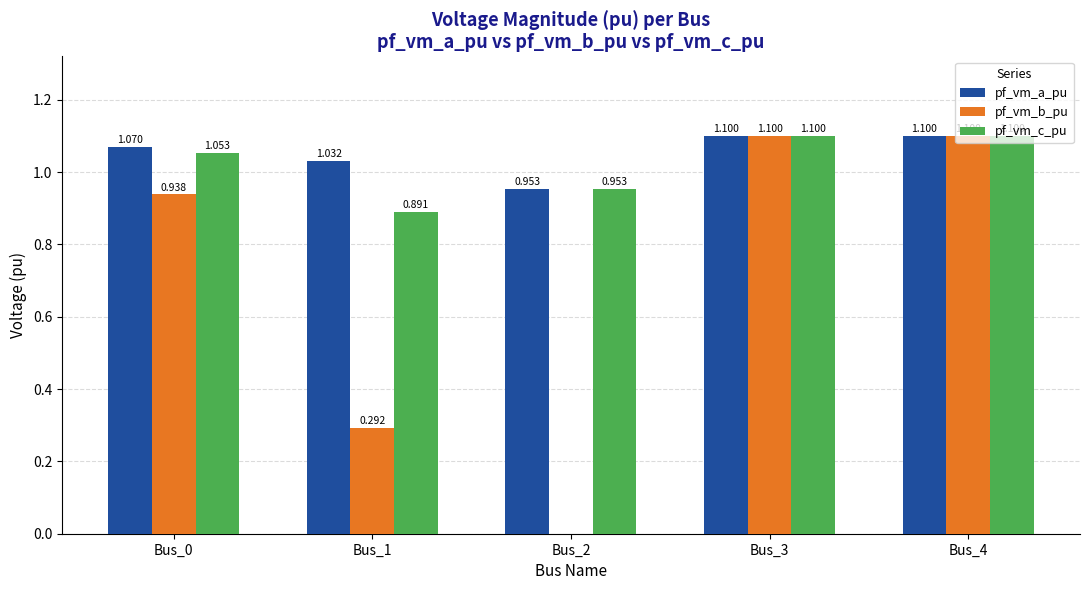

Which series has the largest total across all categories?

pf_vm_a_pu